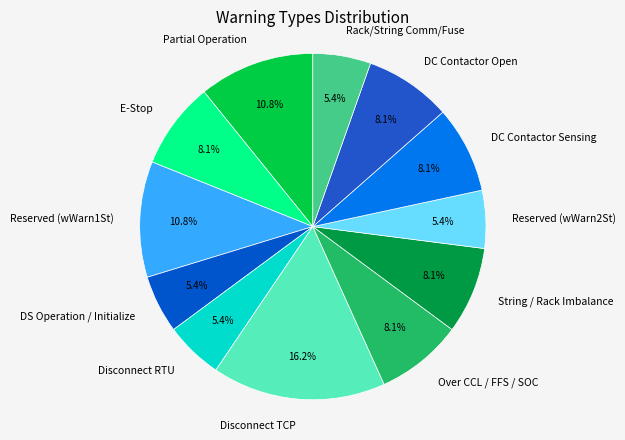

What percentage is NOT represented by Rack/String Comm/Fuse?

94.6%